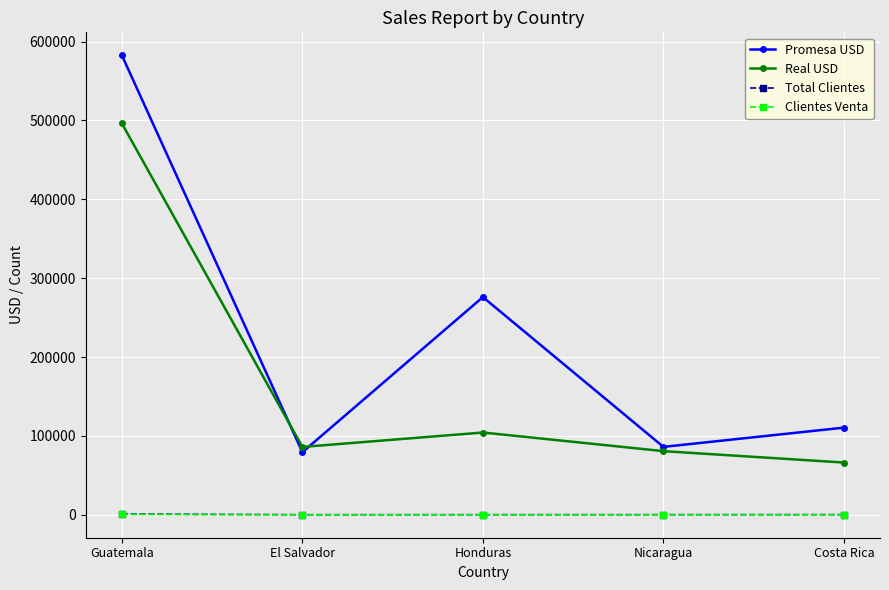

What is the smallest value displayed?

32.0